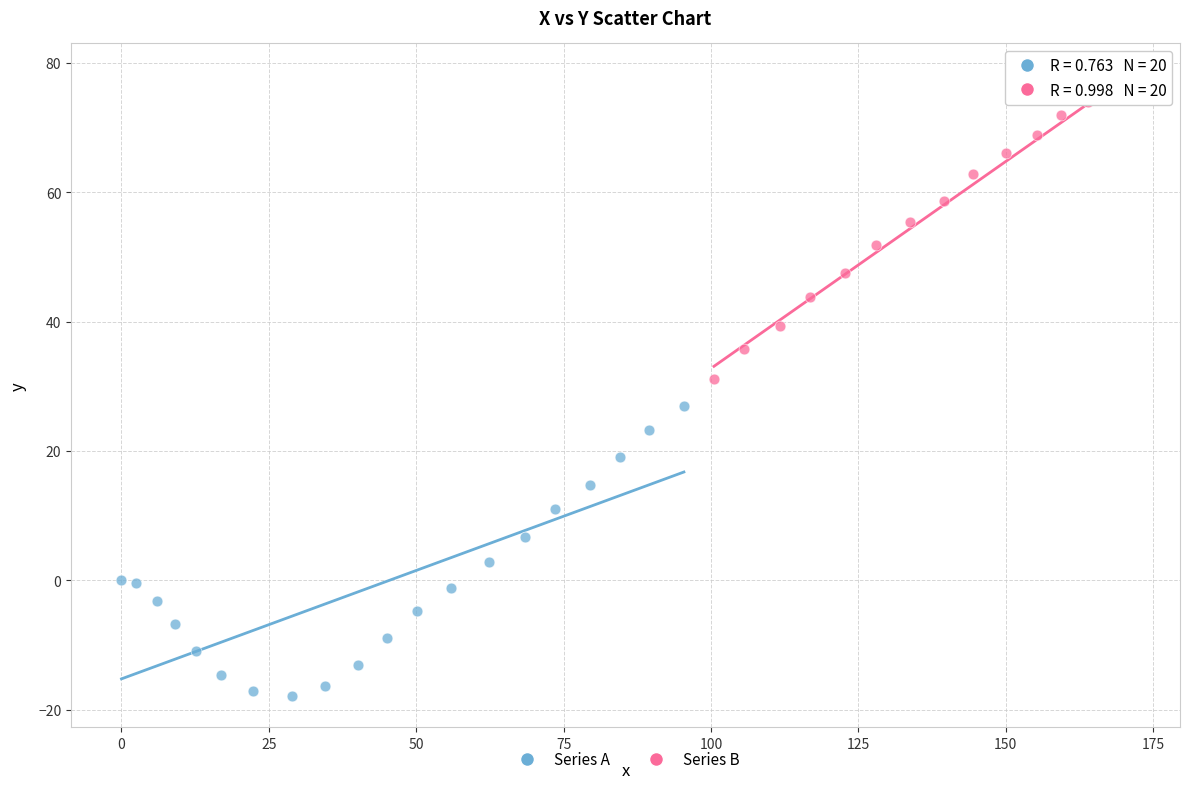

Which series contains the lowest Y value?

Series A